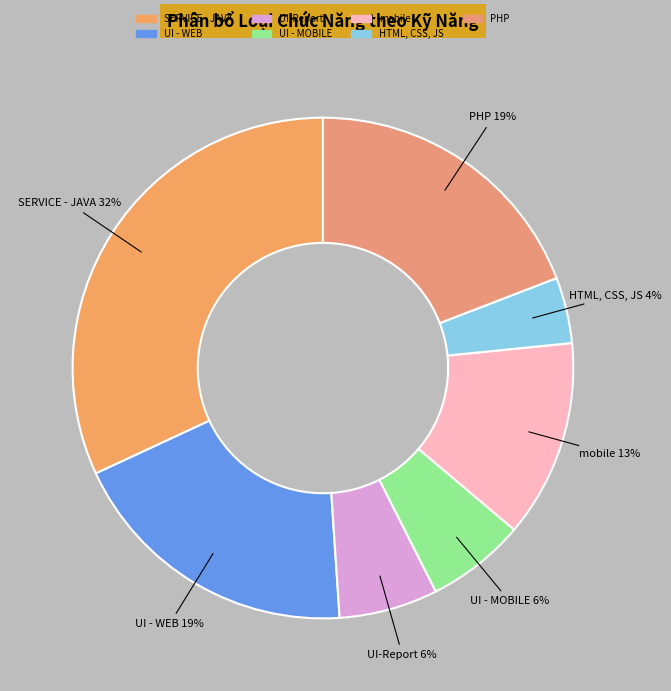

To the nearest percent, what is the difference between the largest and smallest slice percentages?

28%